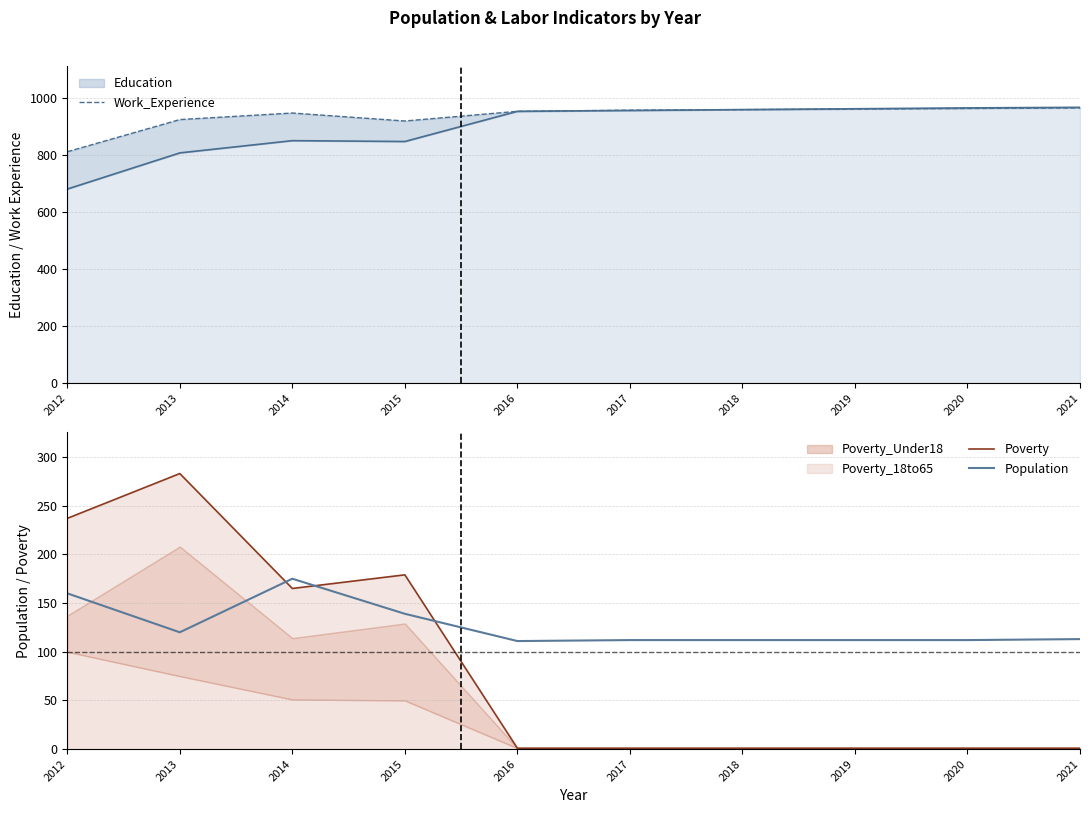

What is the difference between the Work_Experience values at 2021 and 2020?

2